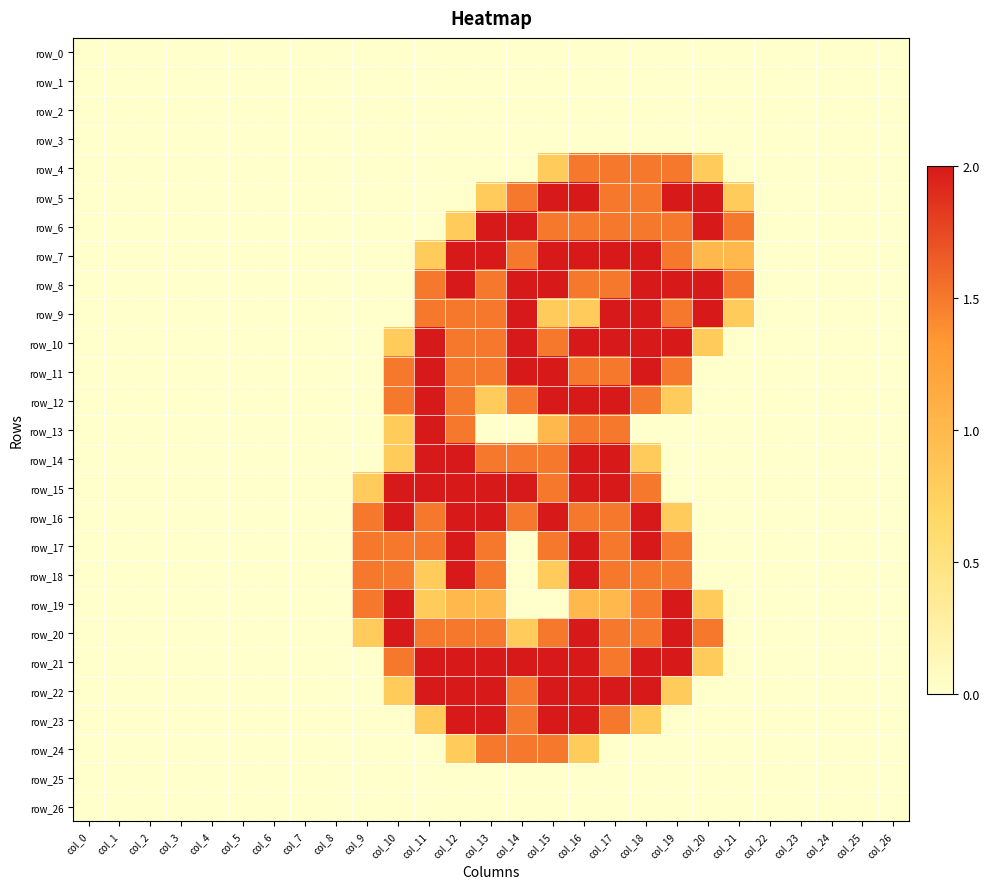

The value of row_20 at col_0 is 0.0. True or false?

True